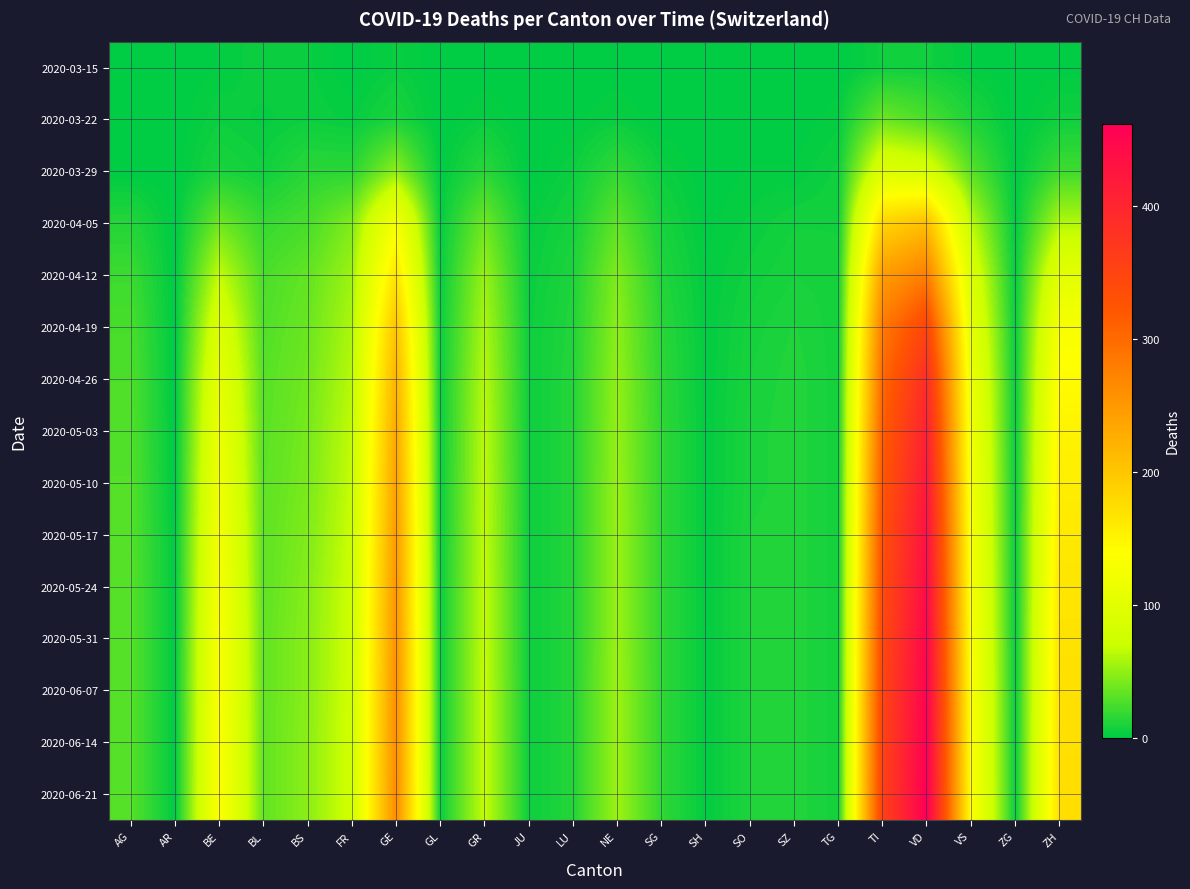

List the series in order of their peak value, highest first.

2020-06-21, 2020-06-14, 2020-06-07, 2020-05-31, 2020-05-24, 2020-05-17, 2020-05-10, 2020-05-03, 2020-04-26, 2020-04-19, 2020-04-12, 2020-04-05, 2020-03-29, 2020-03-22, 2020-03-15